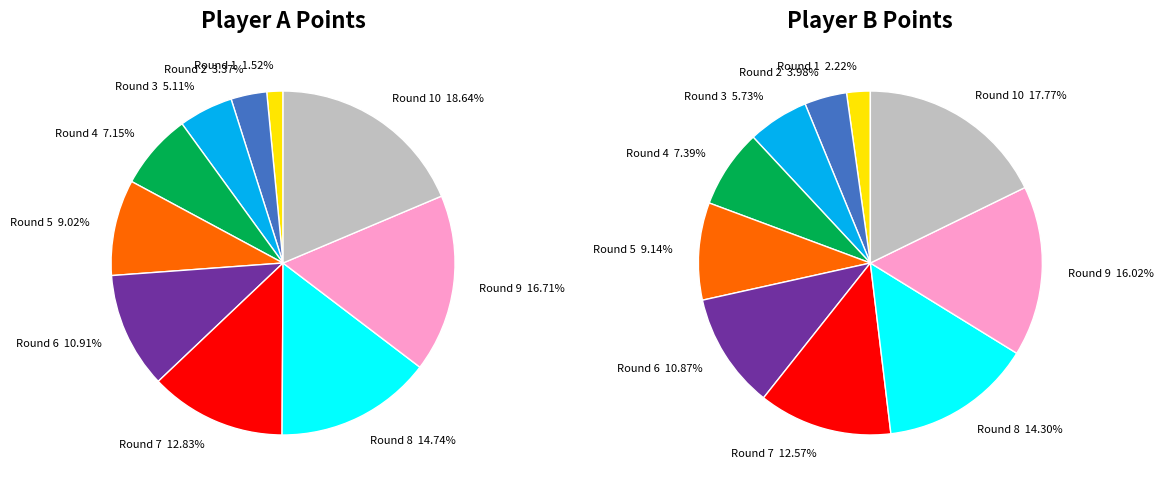

True or false: 7 accounts for 21% of the total.

False